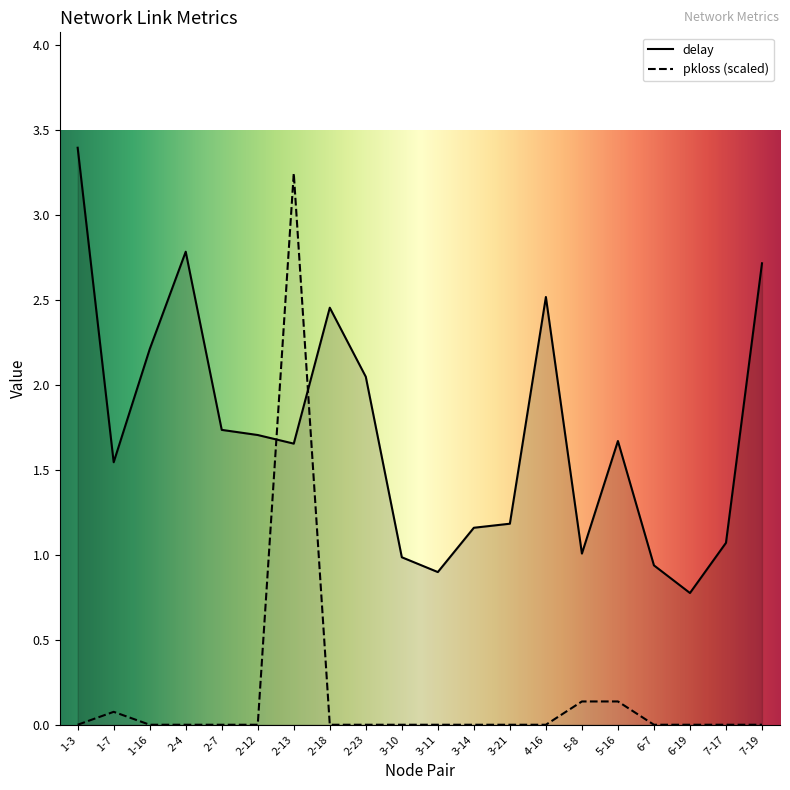

Between 2-13 and 5-16, which series saw the biggest shift?

pkloss (scaled)